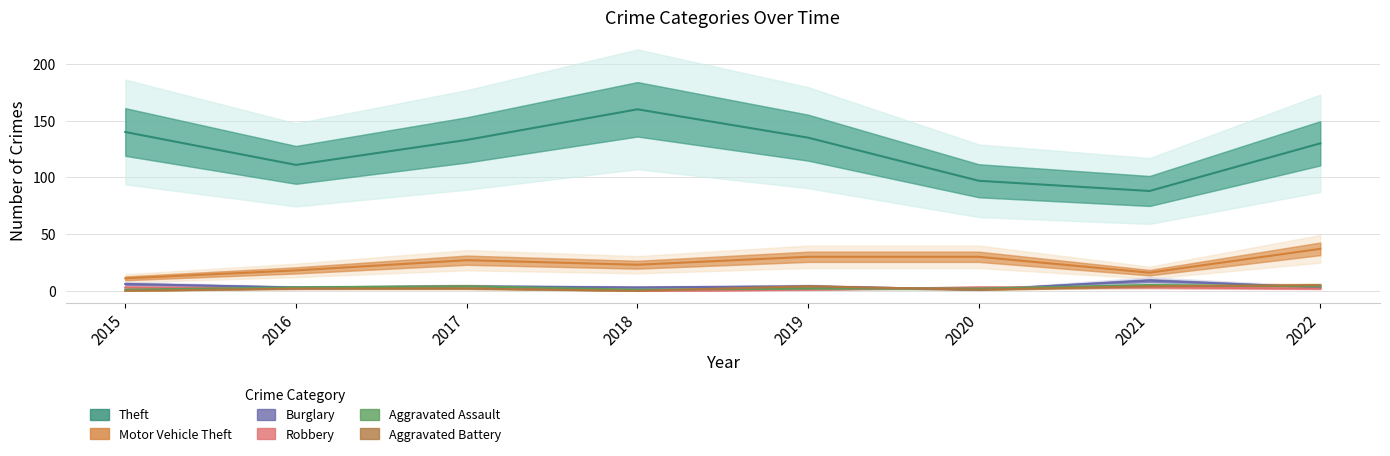

At which label does Aggravated Battery reach its peak?

2022